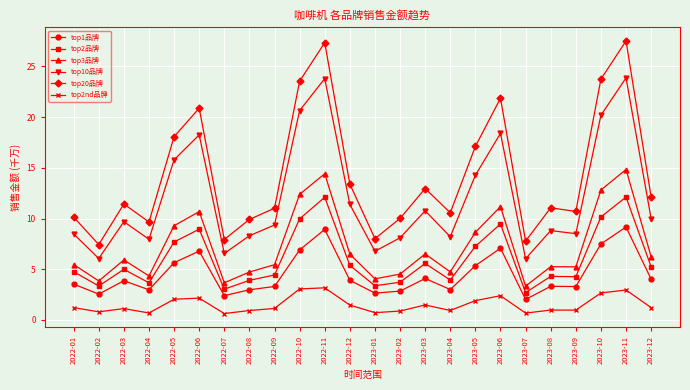

What is the total value across all series at 2023-11?

90.4